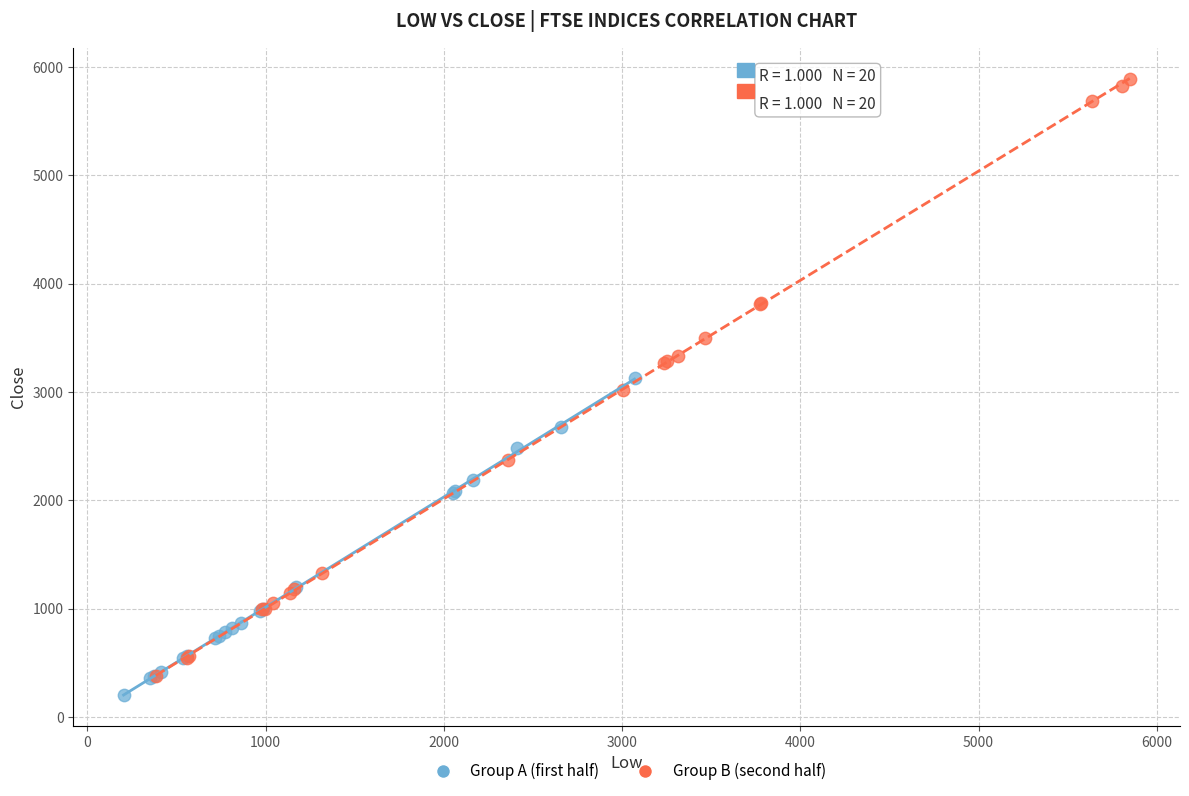

Which series has the largest Y range (max minus min)?

Group B (second half)